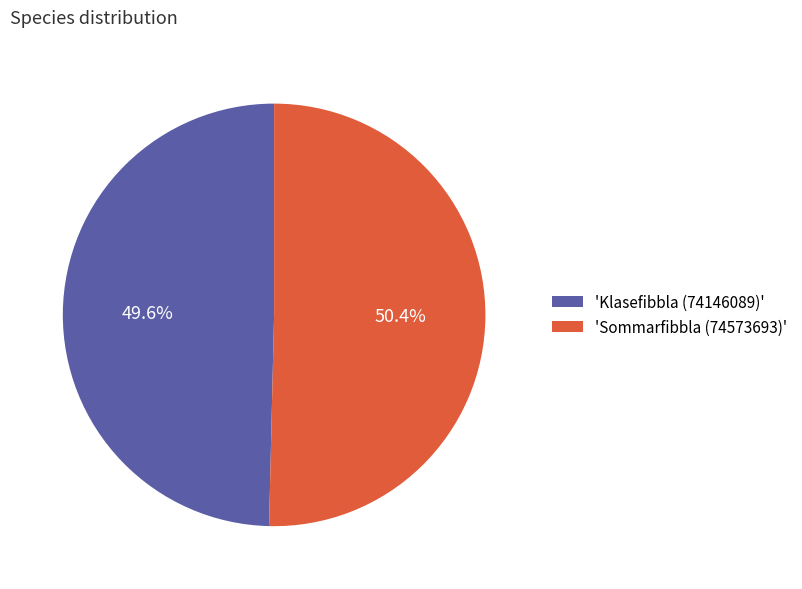

How many slices are in this pie chart?

2